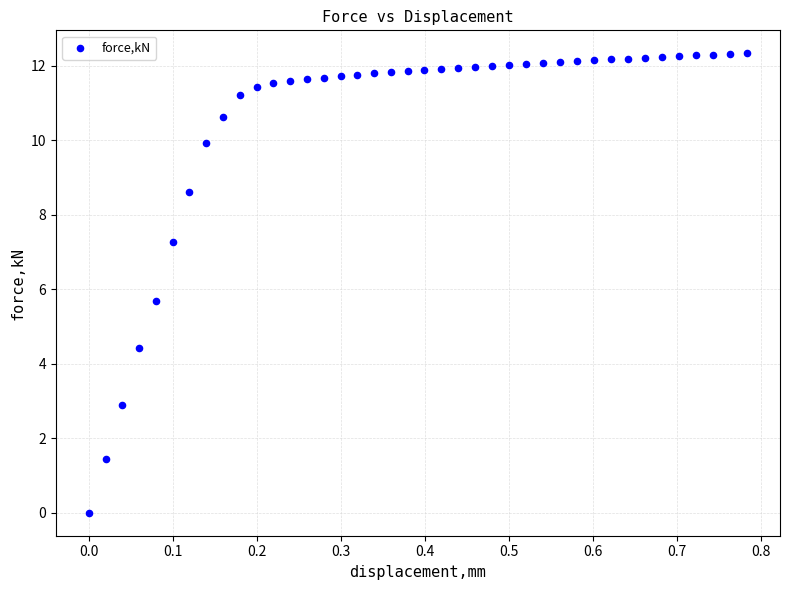

What is the range of Y values (max minus min)?

12.3